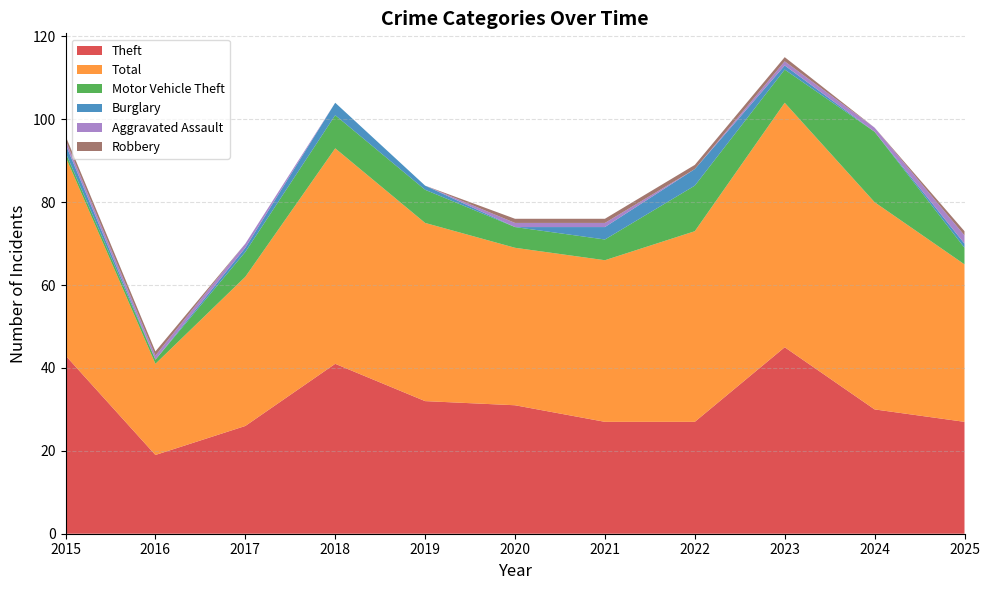

Reading left to right, list all the values displayed in this chart.

Theft: 2015=43	2016=19	2017=26	2018=41	2019=32	2020=31	2021=27	2022=27	2023=45	2024=30	2025=27
Total: 2015=48	2016=22	2017=36	2018=52	2019=43	2020=38	2021=39	2022=46	2023=59	2024=50	2025=38
Motor Vehicle Theft: 2015=1	2016=1	2017=6	2018=8	2019=8	2020=5	2021=5	2022=11	2023=8	2024=17	2025=4
Burglary: 2015=2	2016=0	2017=1	2018=3	2019=1	2020=0	2021=3	2022=4	2023=1	2024=0	2025=1
Aggravated Assault: 2015=1	2016=1	2017=1	2018=0	2019=0	2020=1	2021=1	2022=0	2023=1	2024=1	2025=2
Robbery: 2015=1	2016=1	2017=0	2018=0	2019=0	2020=1	2021=1	2022=1	2023=1	2024=0	2025=1